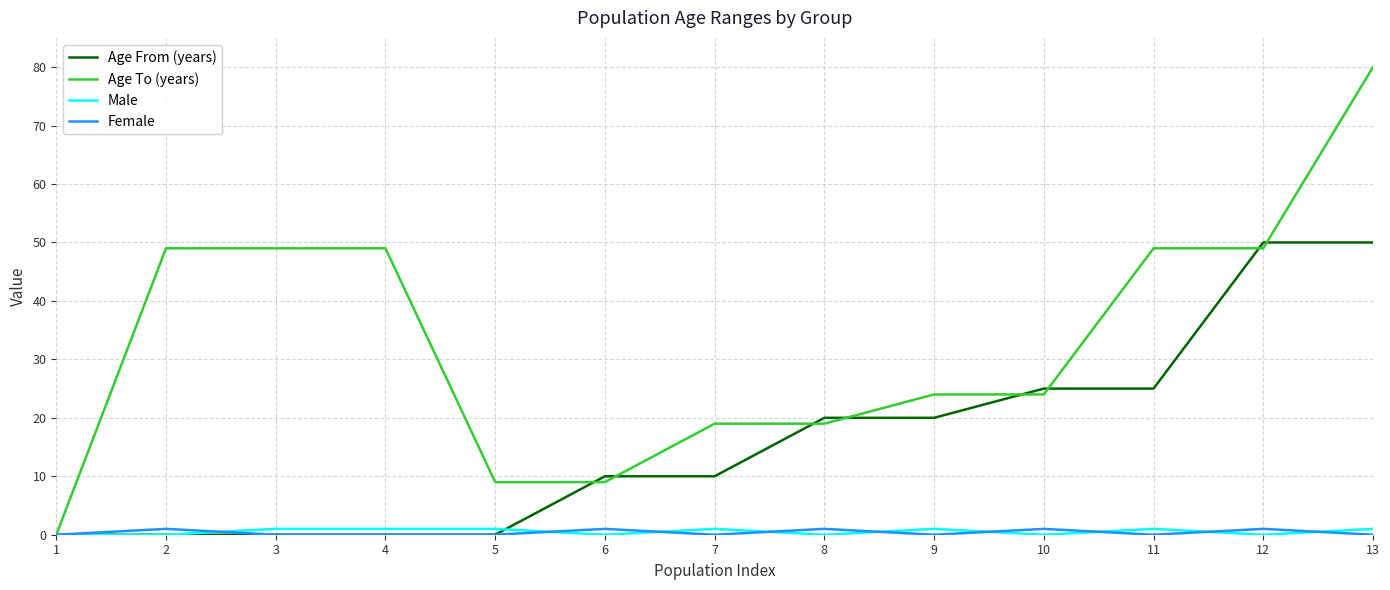

Reading left to right, what are all the values shown in this chart?

Age From (years): 1=0	2=0	3=0	4=0	5=0	6=10	7=10	8=20	9=20	10=25	11=25	12=50	13=50
Age To (years): 1=0	2=49	3=49	4=49	5=9	6=9	7=19	8=19	9=24	10=24	11=49	12=49	13=80
Male: 1=0	2=0	3=1	4=1	5=1	6=0	7=1	8=0	9=1	10=0	11=1	12=0	13=1
Female: 1=0	2=1	3=0	4=0	5=0	6=1	7=0	8=1	9=0	10=1	11=0	12=1	13=0